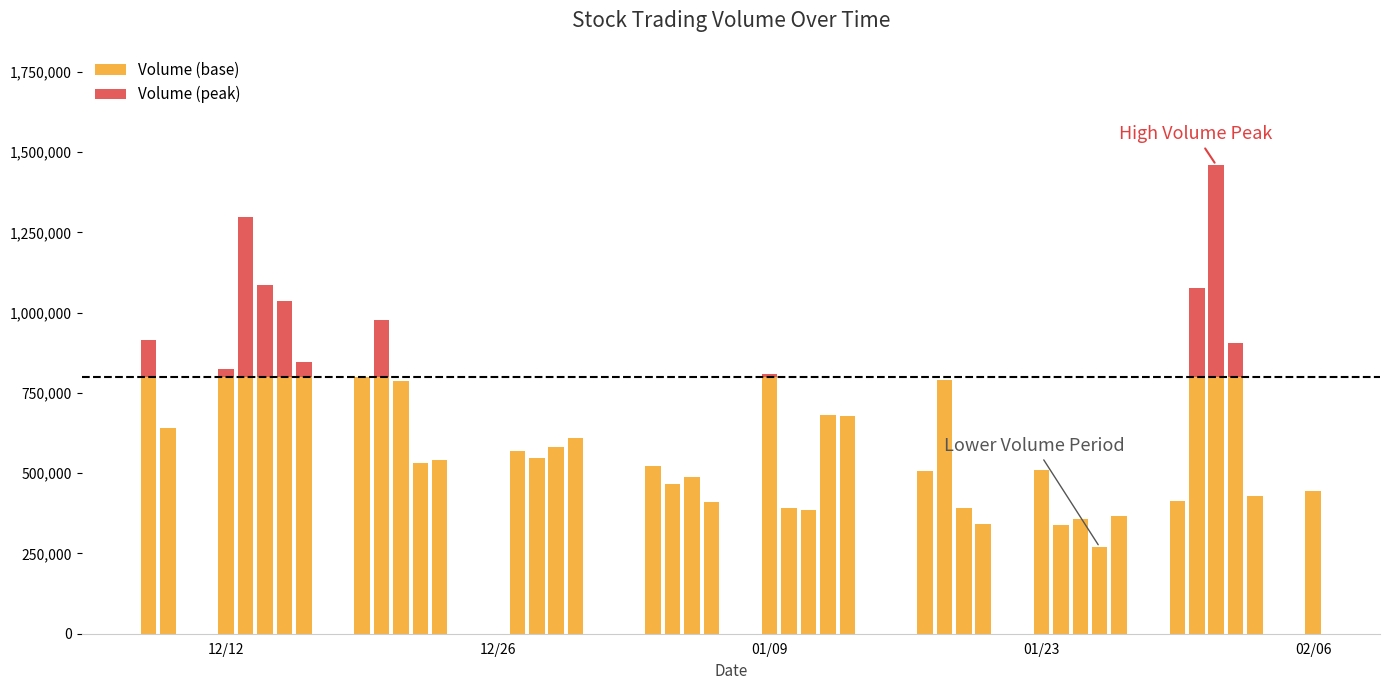

How many data points does each series have?

40